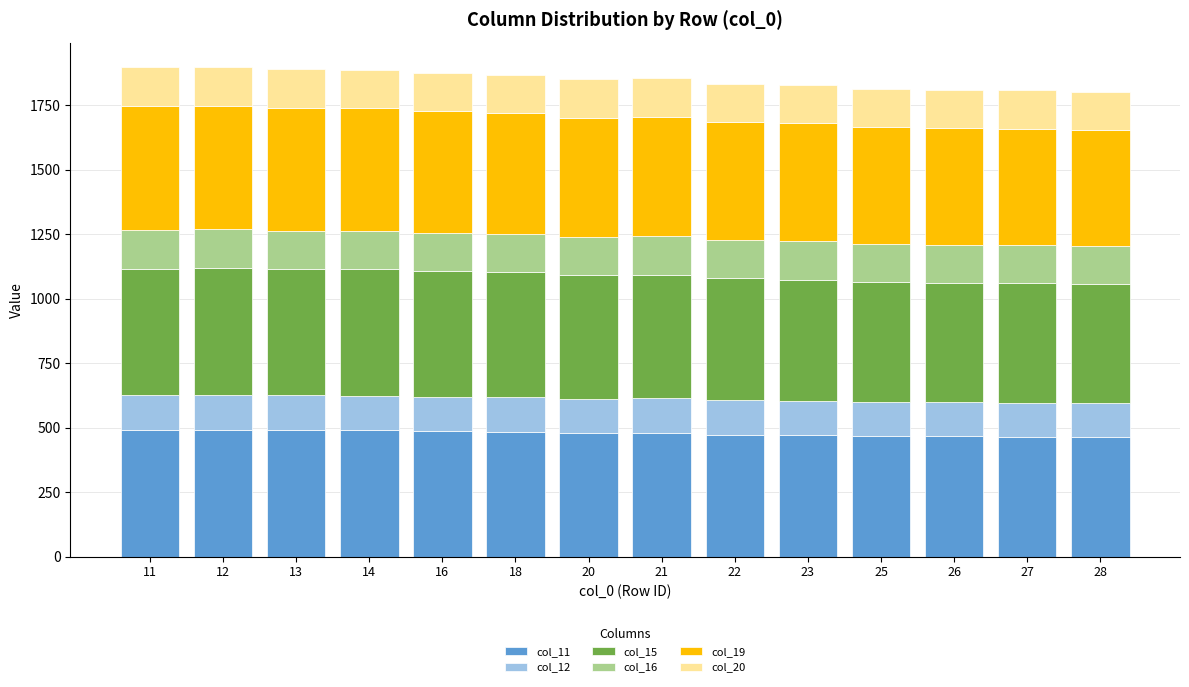

What is the total value across all series at 22?

1833.3